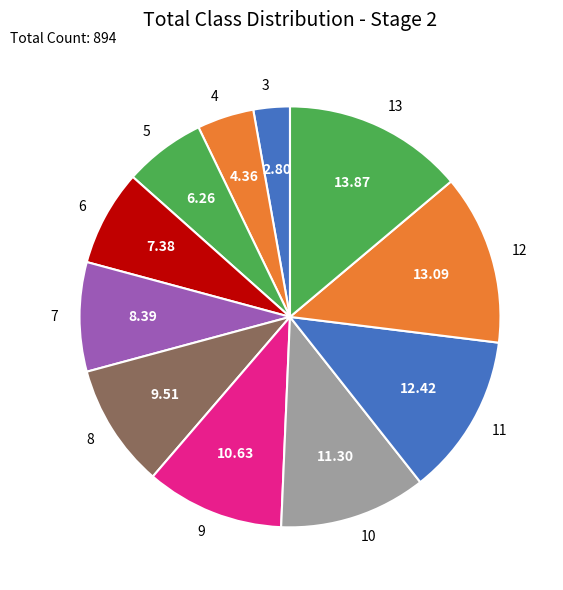

What is the ratio of the value at 8 to the value at 3?

3.4